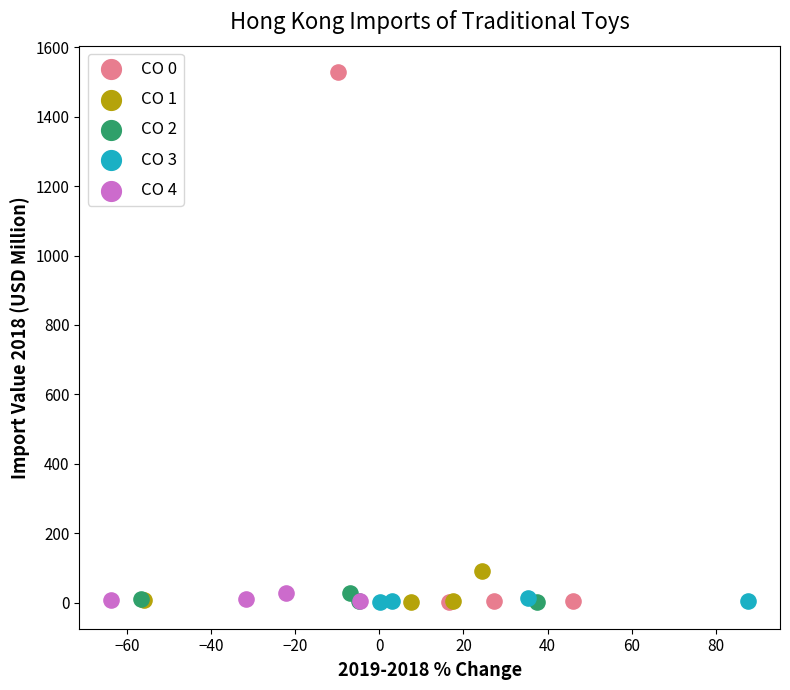

Which series reaches the maximum Y coordinate?

CO 0